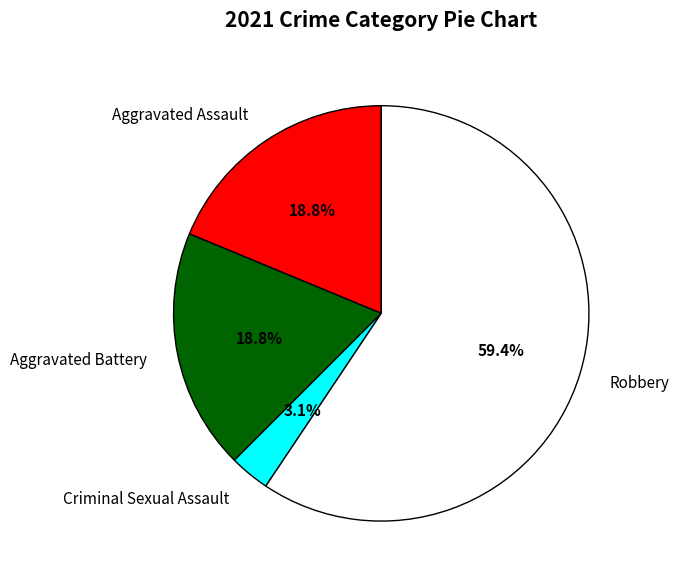

What percentage do Aggravated Assault and Criminal Sexual Assault together represent?

21.9%